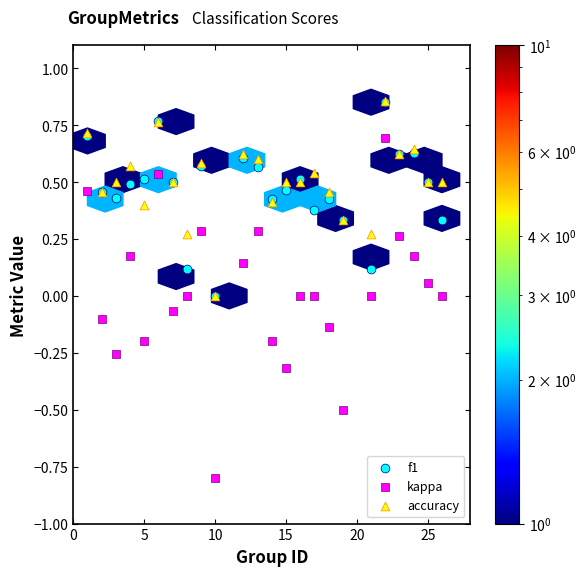

What are all the series names shown in the legend?

f1, kappa, accuracy